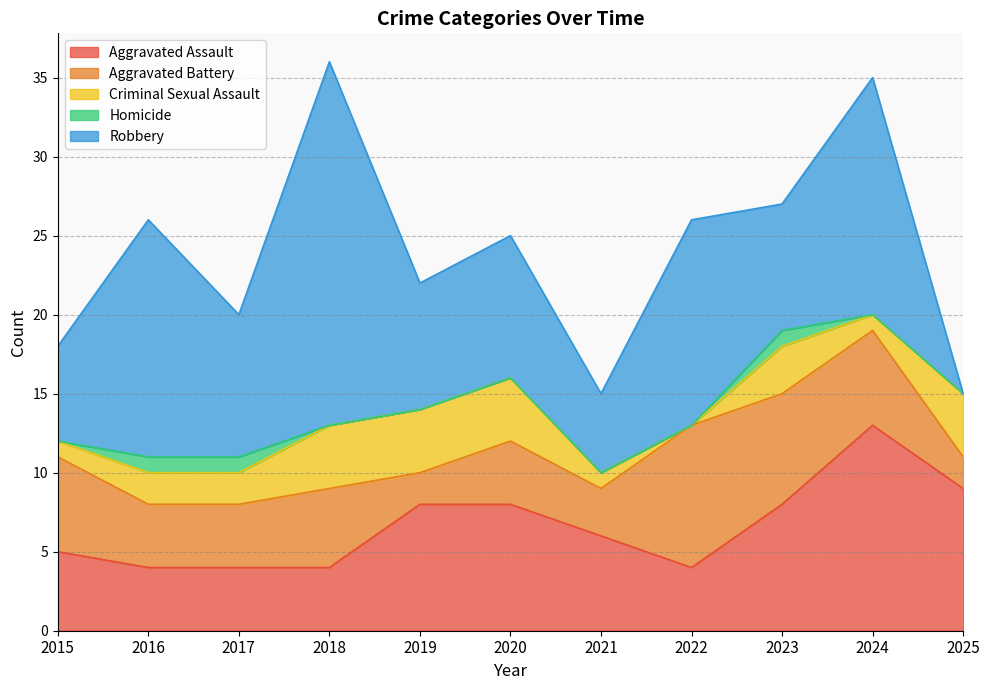

Does the chart have visible grid lines?

Yes